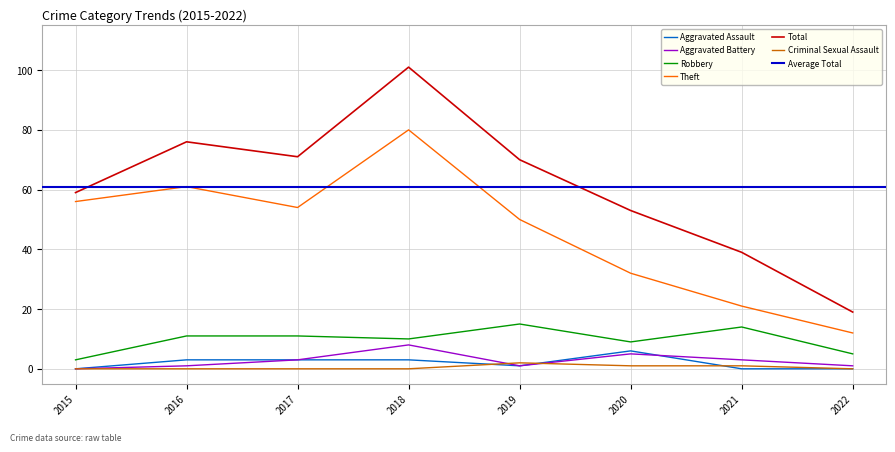

What is the sum of the Aggravated Battery values at 2015 and 2019?

1